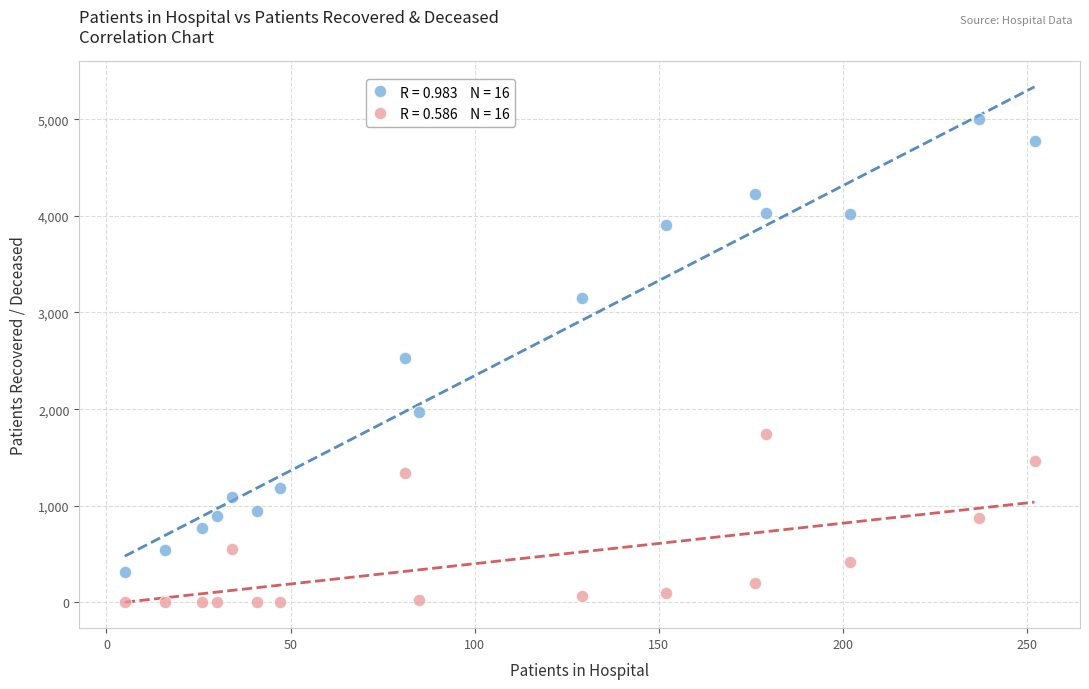

Across all data points, what is the range of X values (max minus min)?

247